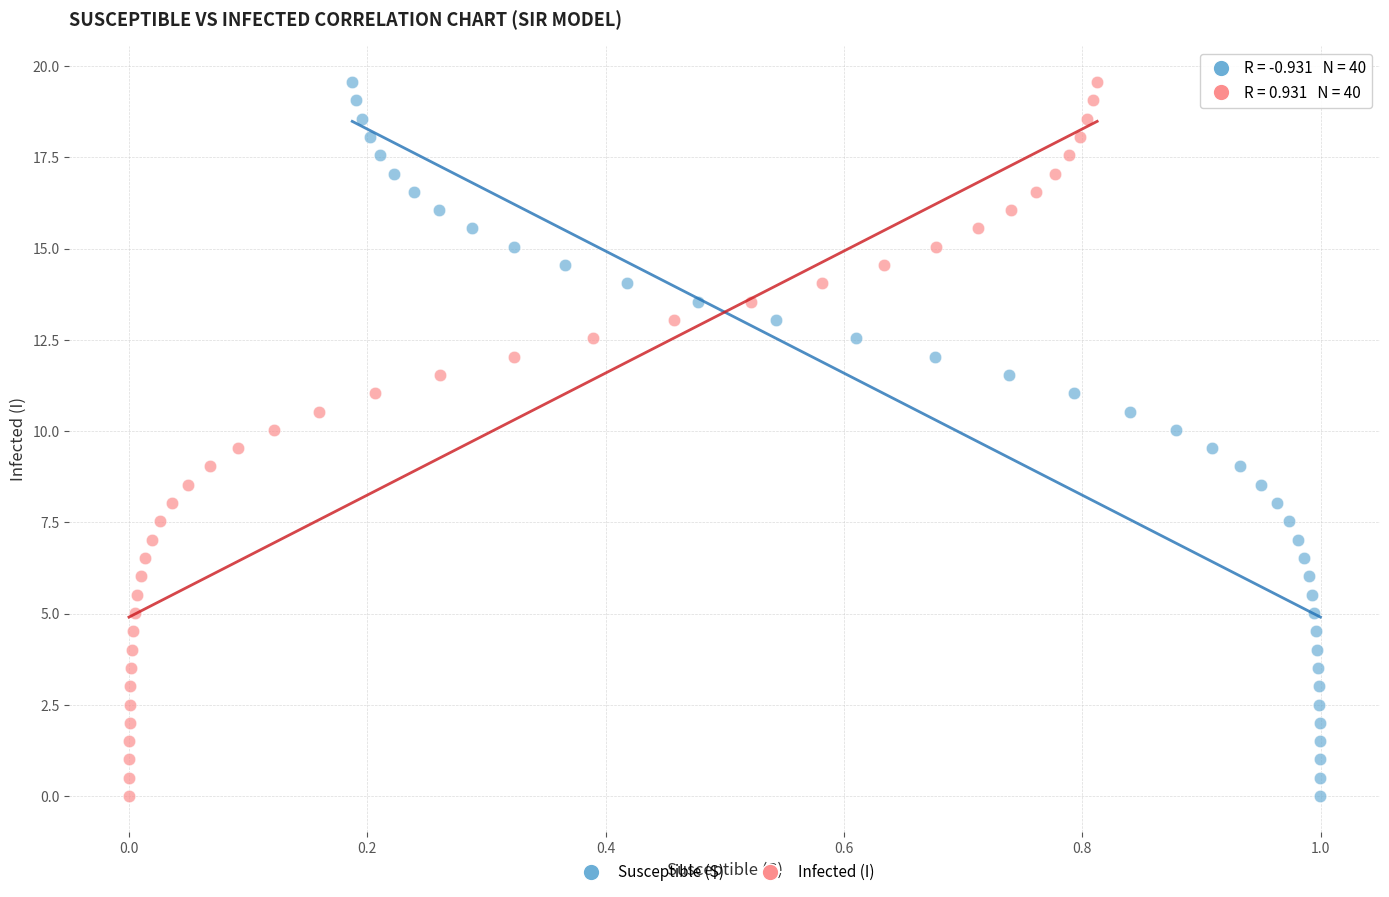

What are all the series names shown in the legend?

Susceptible (S), Infected (I)